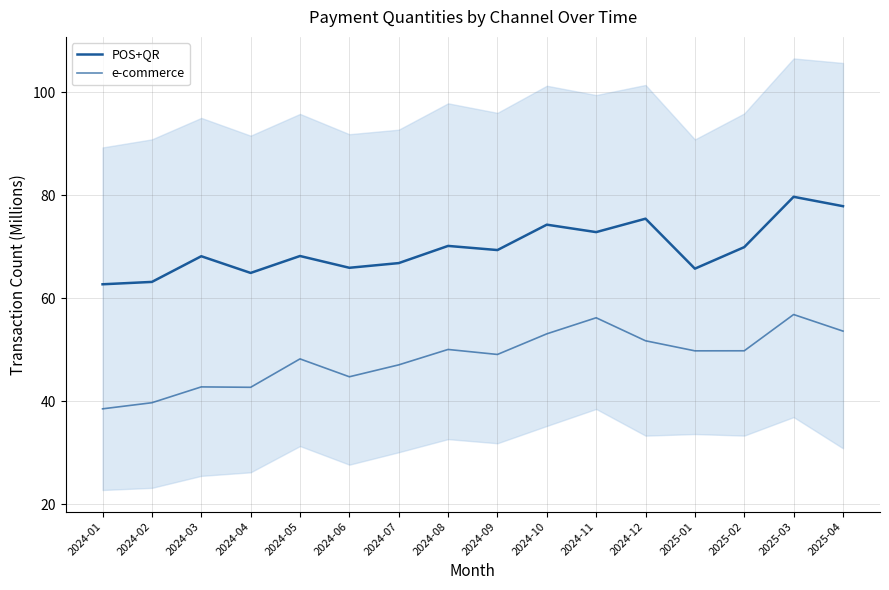

What is the difference between the second highest and second lowest values in the POS+QR series?

14.7